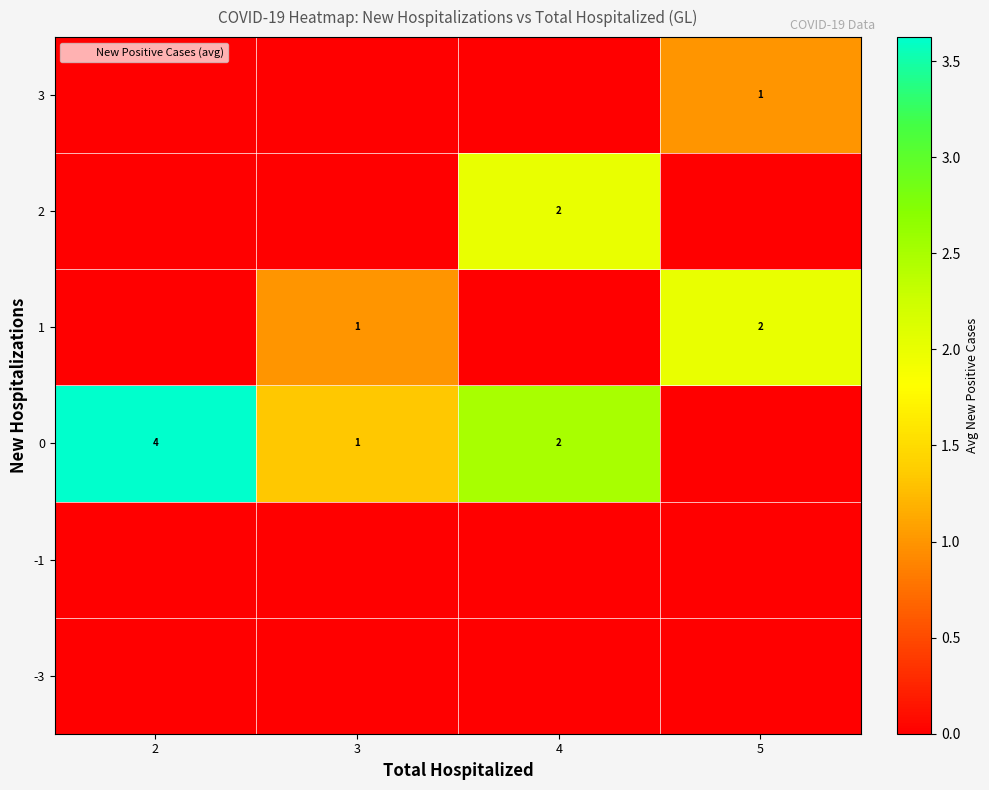

What is the difference between the highest and lowest values at 4?

2.5